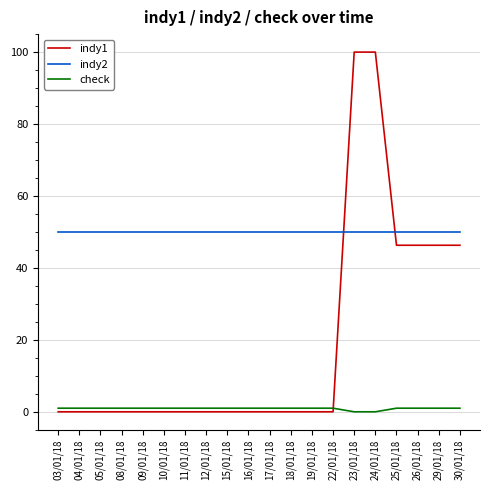

Which series has the largest range (max minus min)?

indy1